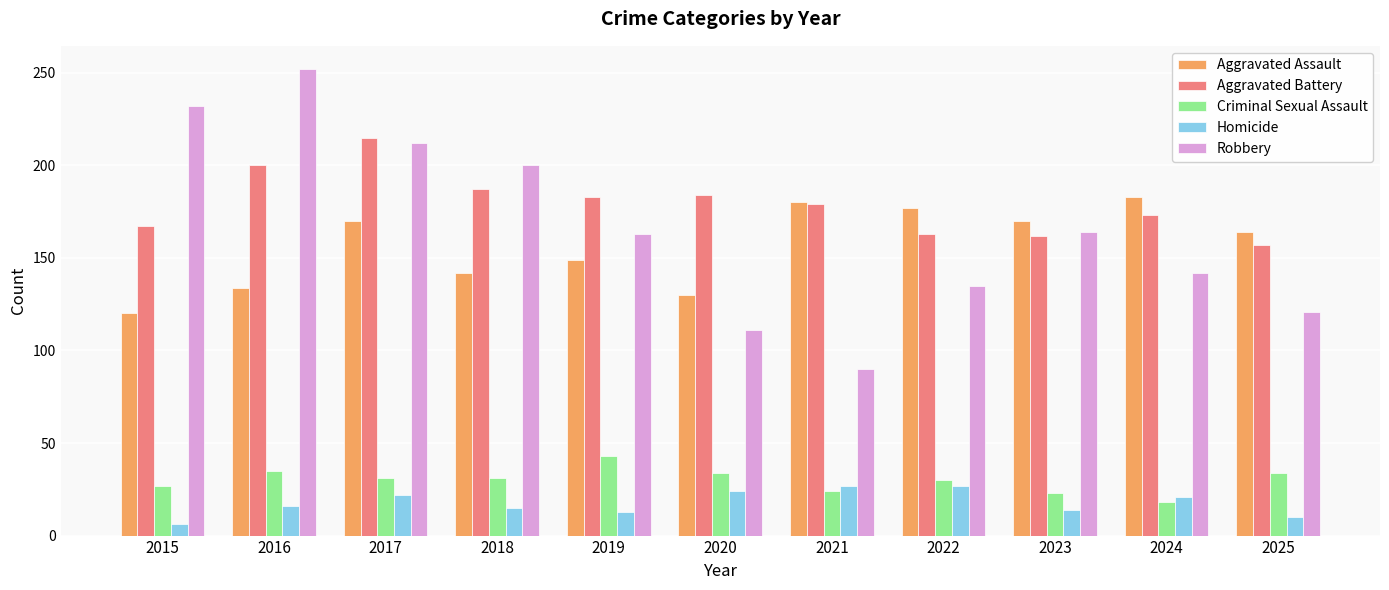

What is the maximum value for Robbery?

252